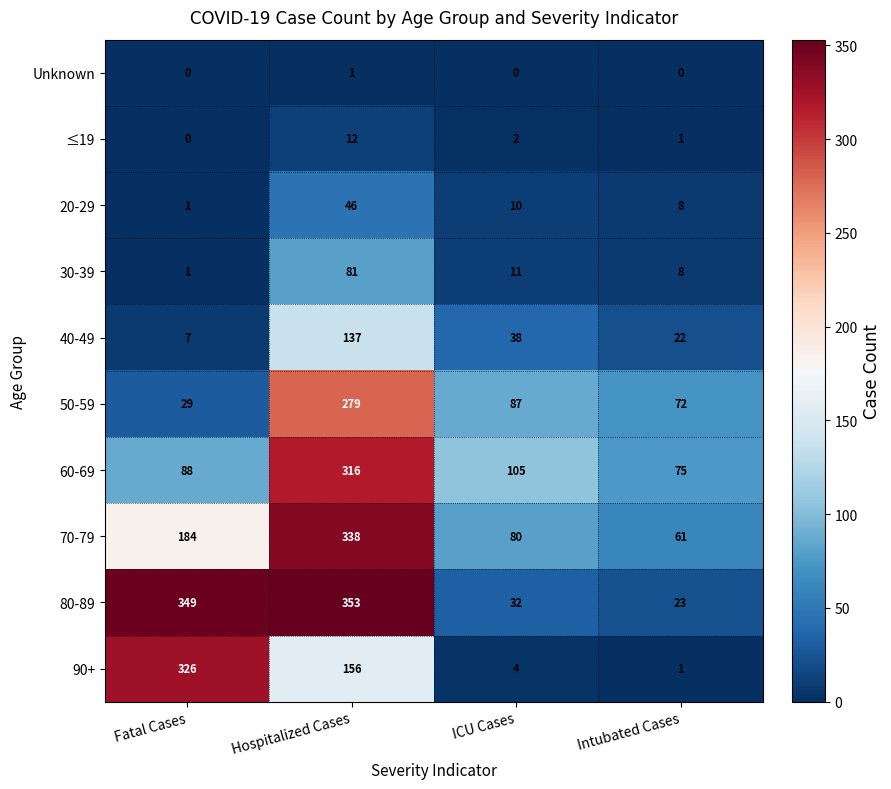

Count the number of data series in this chart.

10